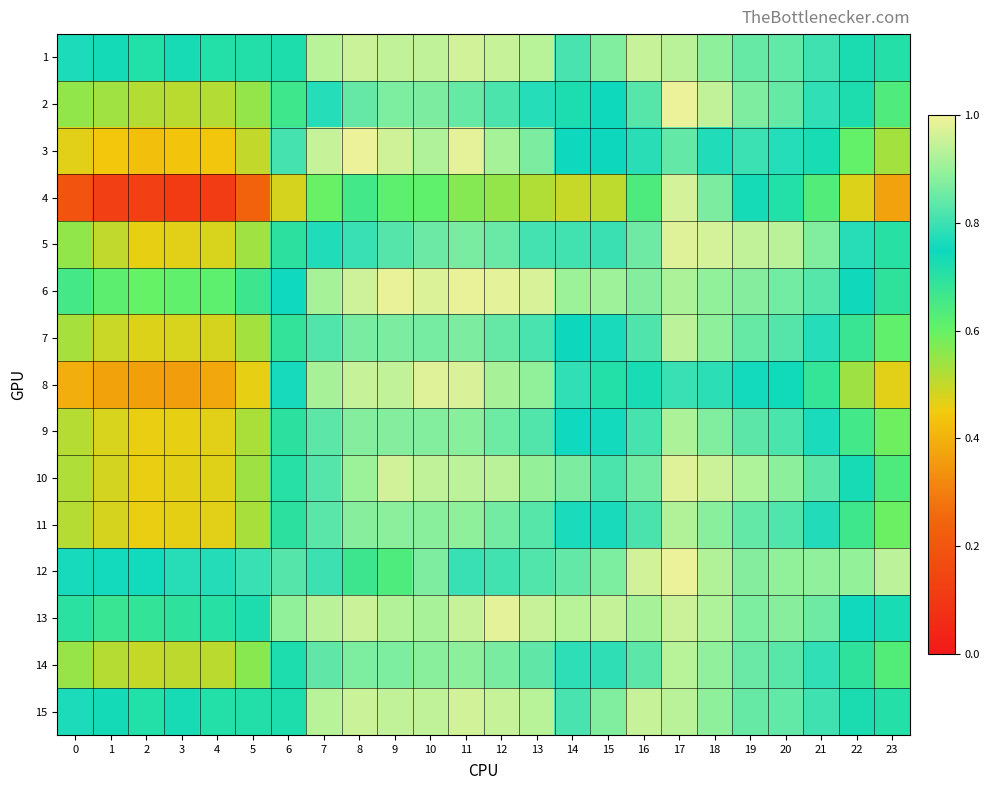

Which series has the largest range (max minus min)?

4